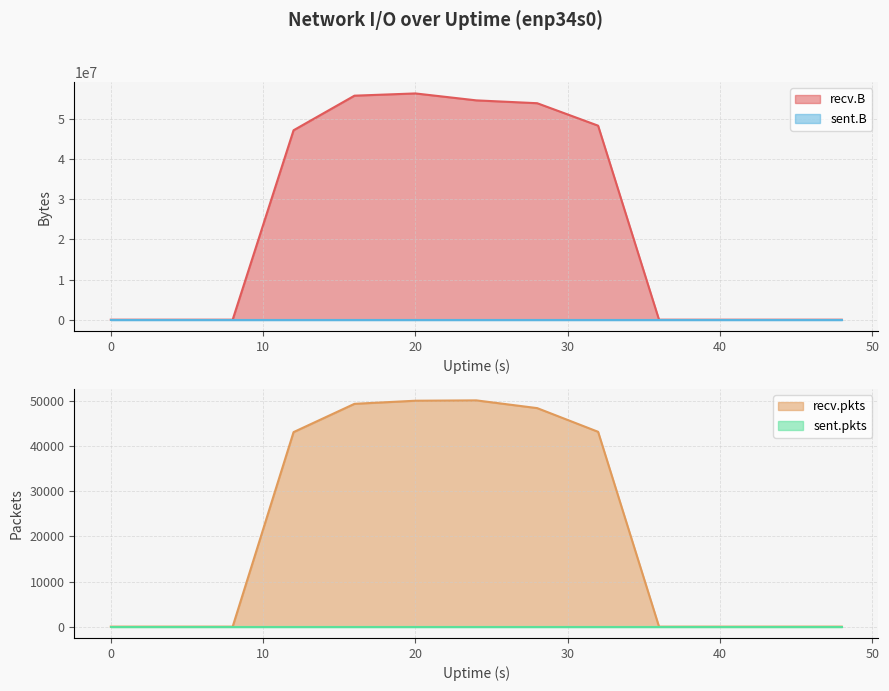

At how many categories does at least one series exceed 29306975?

6